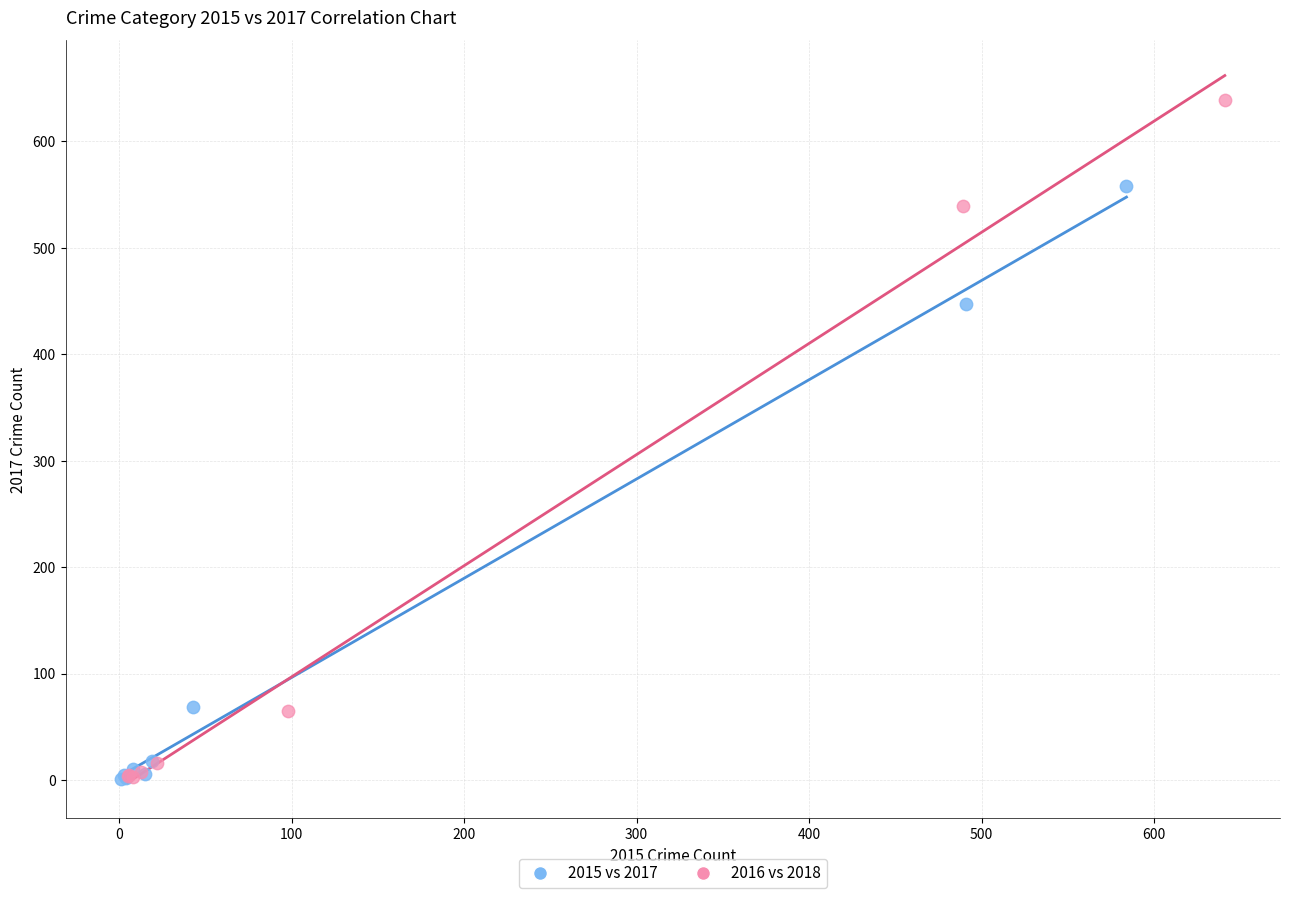

Which series has the largest Y range (max minus min)?

2016 vs 2018